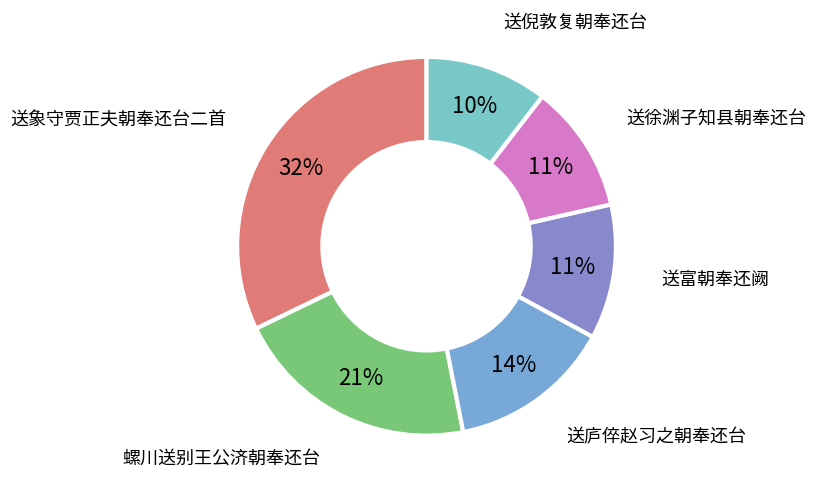

How many segments does this pie chart have?

6